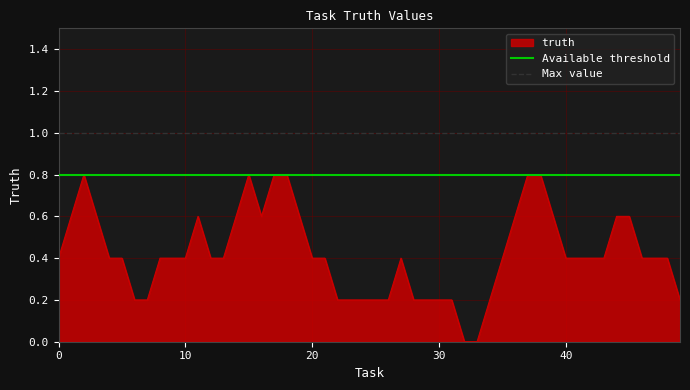

How many lines are shown in the chart?

2